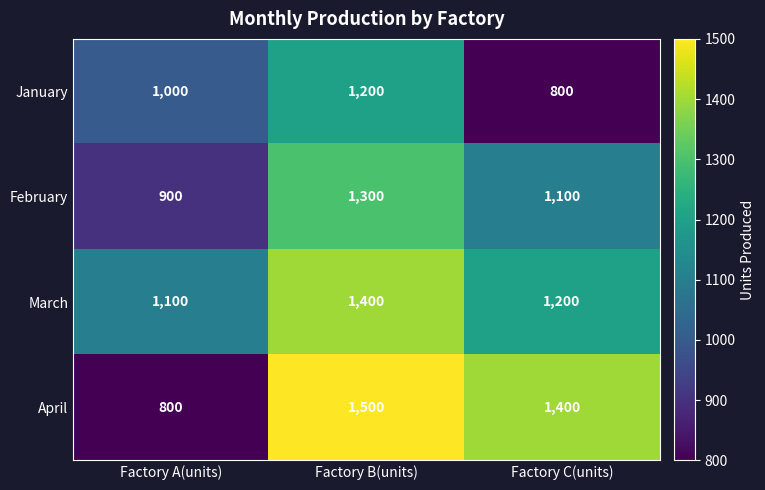

Between Factory A(units) and Factory C(units), which series saw the biggest shift?

April